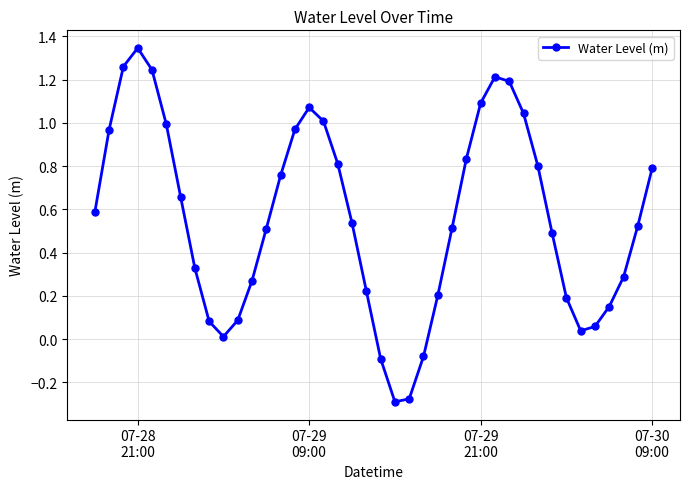

What is the difference between the maximum and minimum values?

1.6